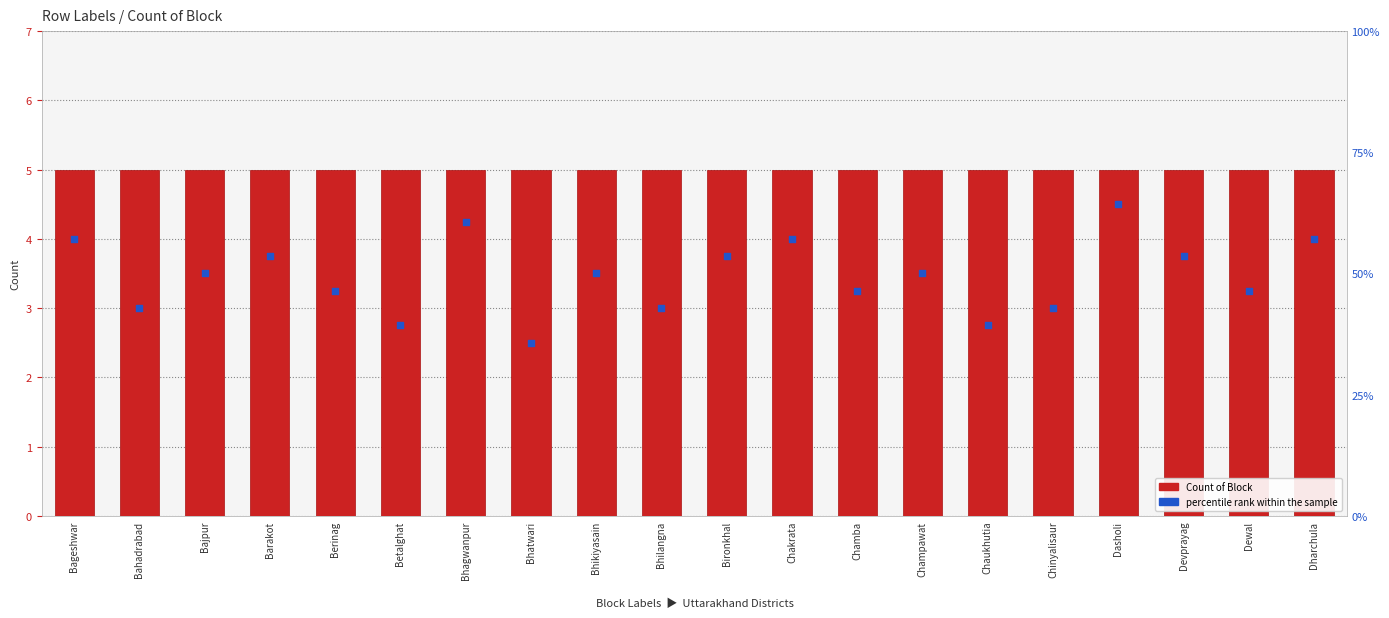

Which series reaches the maximum Y coordinate?

Count of Block